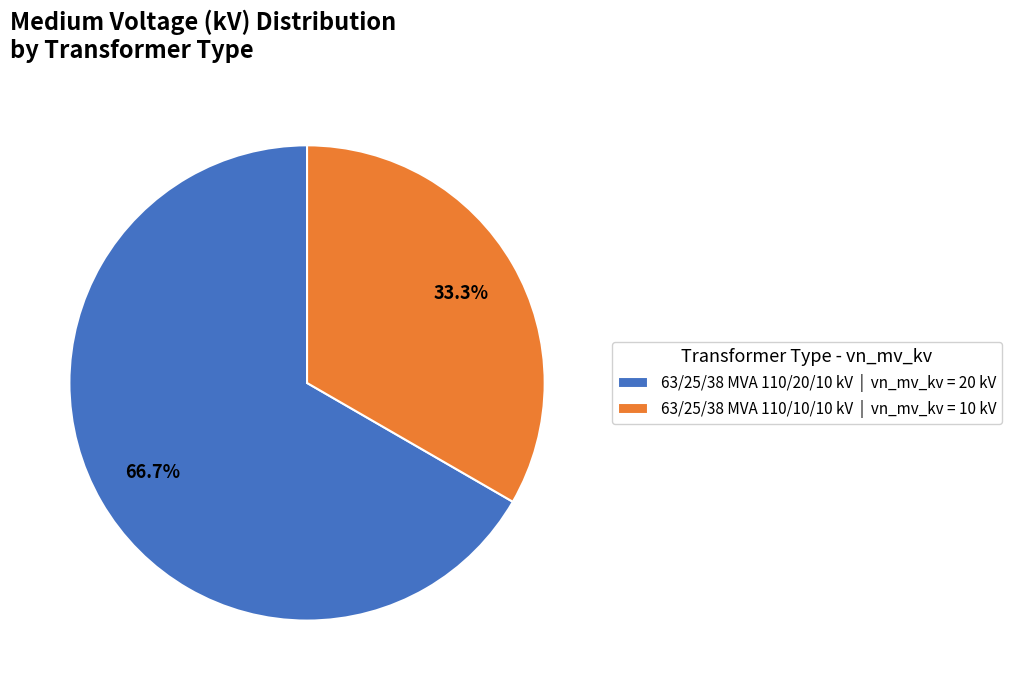

The 63/25/38 MVA 110/10/10 kV slice represents 33% of the pie. True or false?

True